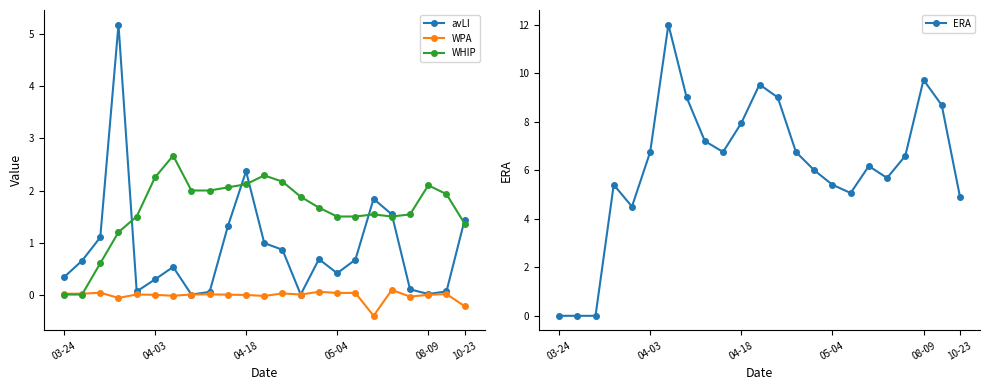

True or false: avLI and WPA intersect in this chart.

False